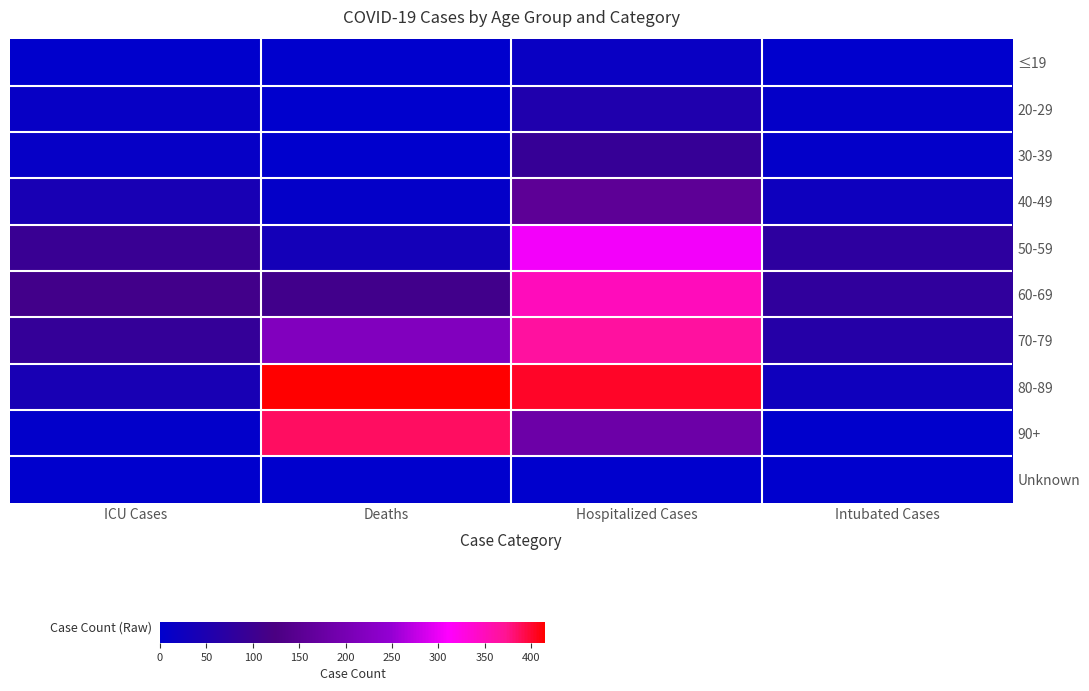

Rank the series by their maximum value, from highest to lowest.

80-89, 90+, 70-79, 60-69, 50-59, 40-49, 30-39, 20-29, ≤19, Unknown